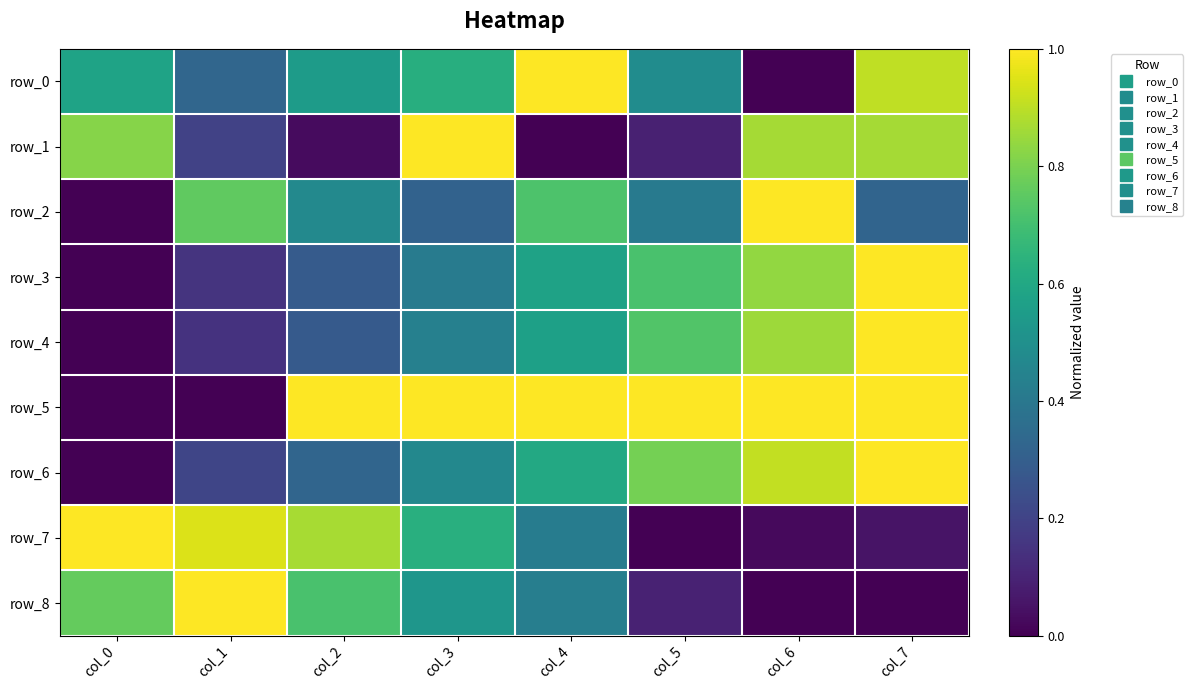

At how many categories does at least one series exceed 0?

8